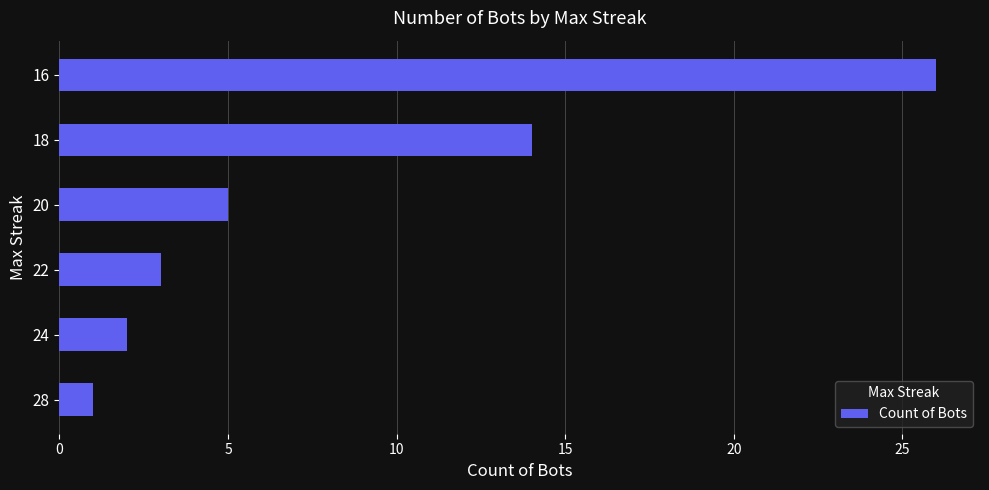

Reading bottom to top, extract all data points from this chart.

28=1	24=2	22=3	20=5	18=14	16=26